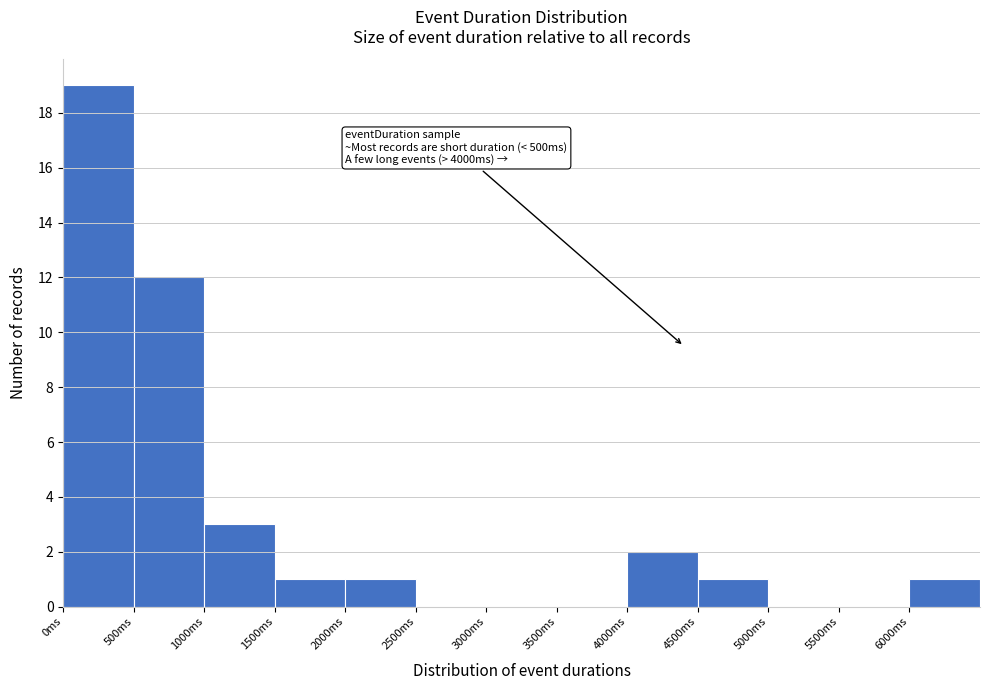

Which range on the x-axis has the tallest bar?

0 to 500